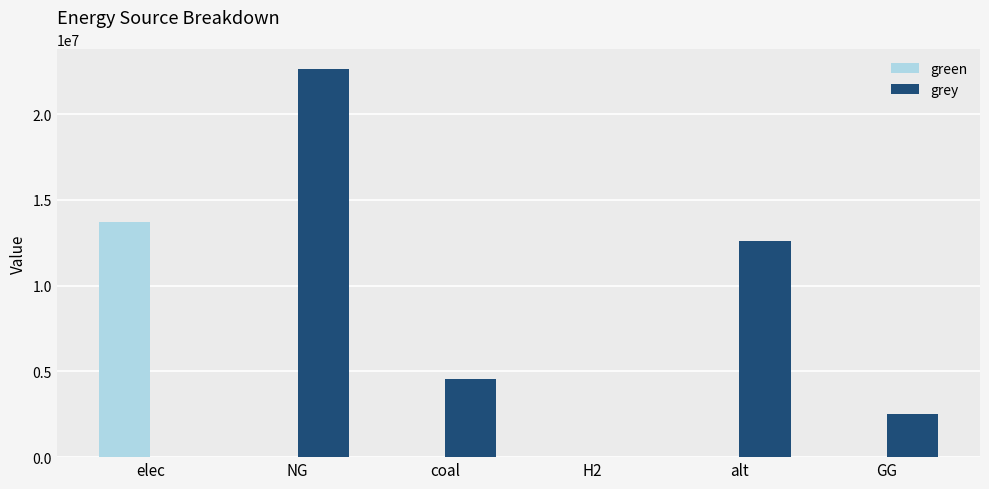

Is the value of grey at GG greater than the value of green at elec?

No